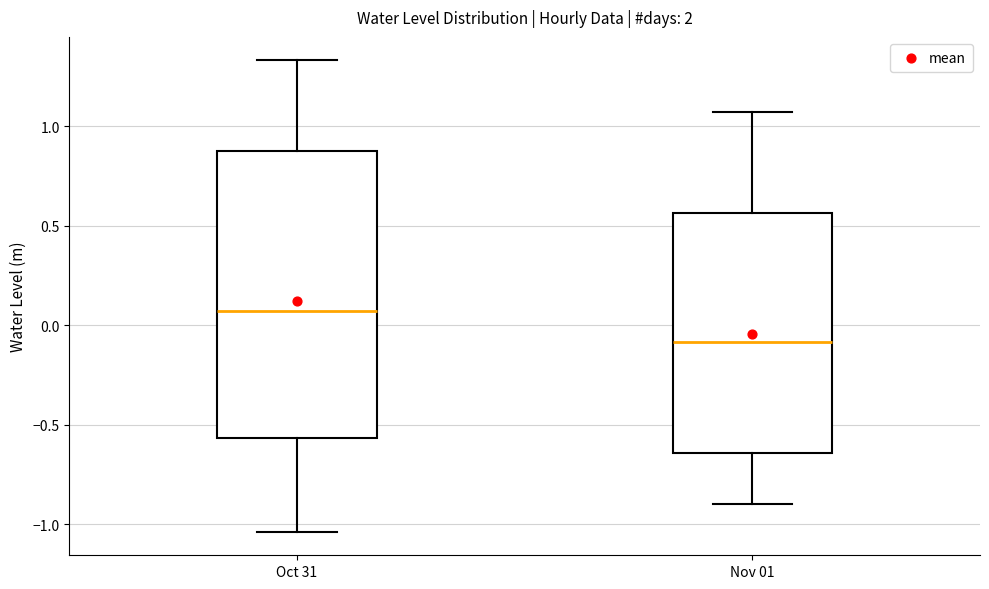

Reading left to right, transcribe this box plot: for each box, give where its median line is, the range the box spans, and where its two whiskers end, as read against the y-axis. The values are not printed on the chart, so give them approximately, as read against the axis.

Oct 31: median 0.05, box -0.55 to 0.90, whiskers -1.05 to 1.35
Nov 01: median -0.10, box -0.65 to 0.55, whiskers -0.90 to 1.05